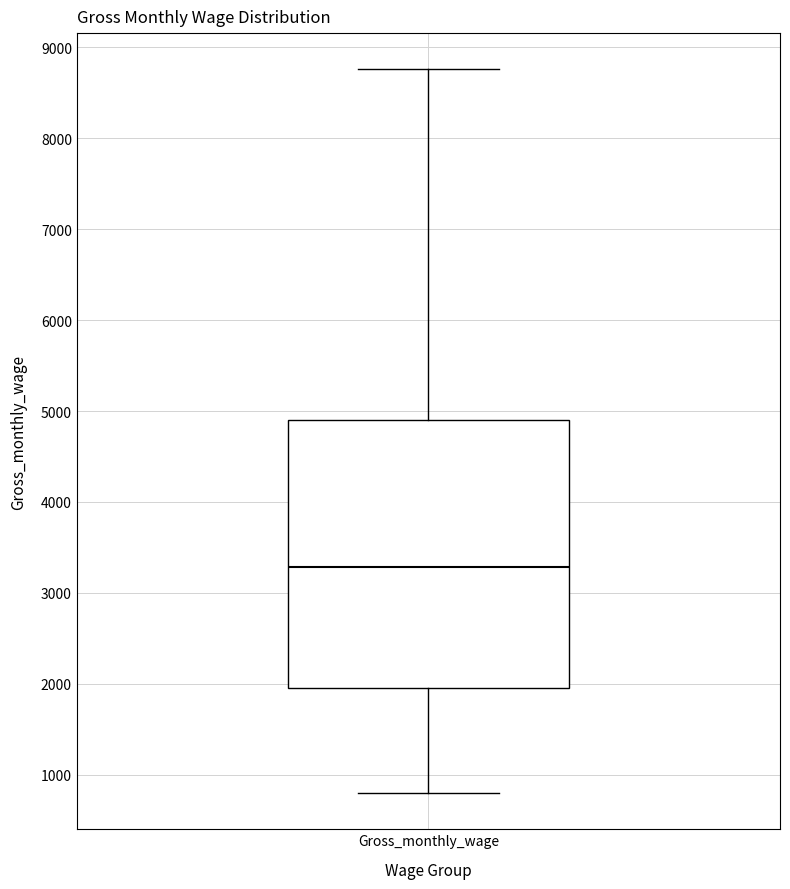

Transcribe this box plot: give where the median line is, the range the box spans, and where the two whiskers end, as read against the y-axis. The values are not printed on the chart, so give them approximately, as read against the axis.

median 3300, box 1900 to 4900, whiskers 800 to 8800